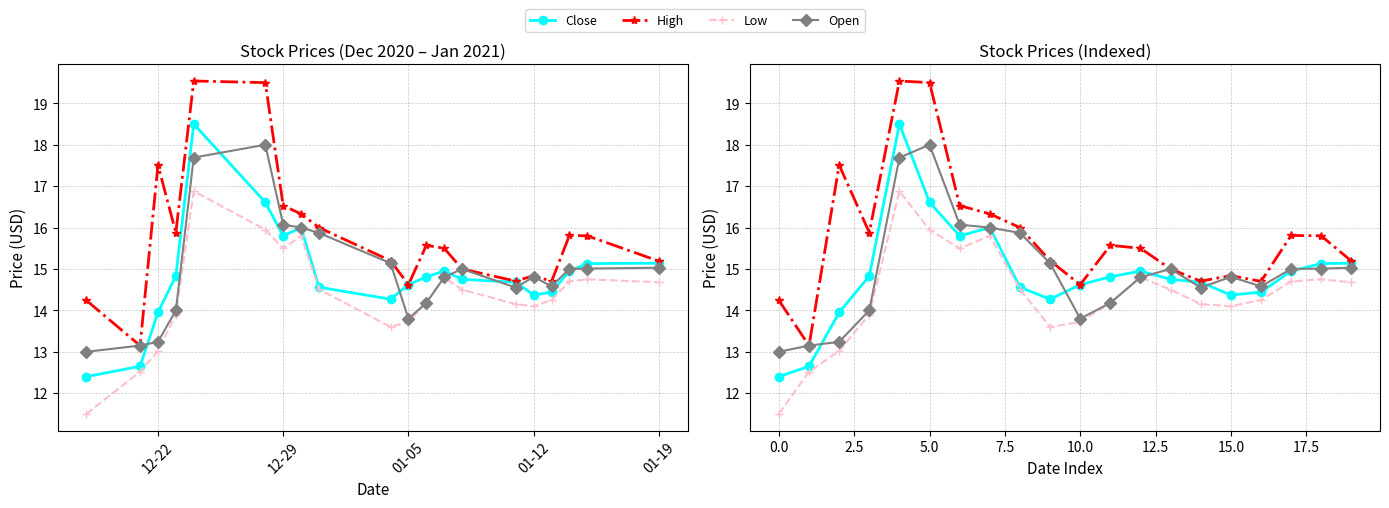

What is the value of the Low point at the 19th from the left?

14.8